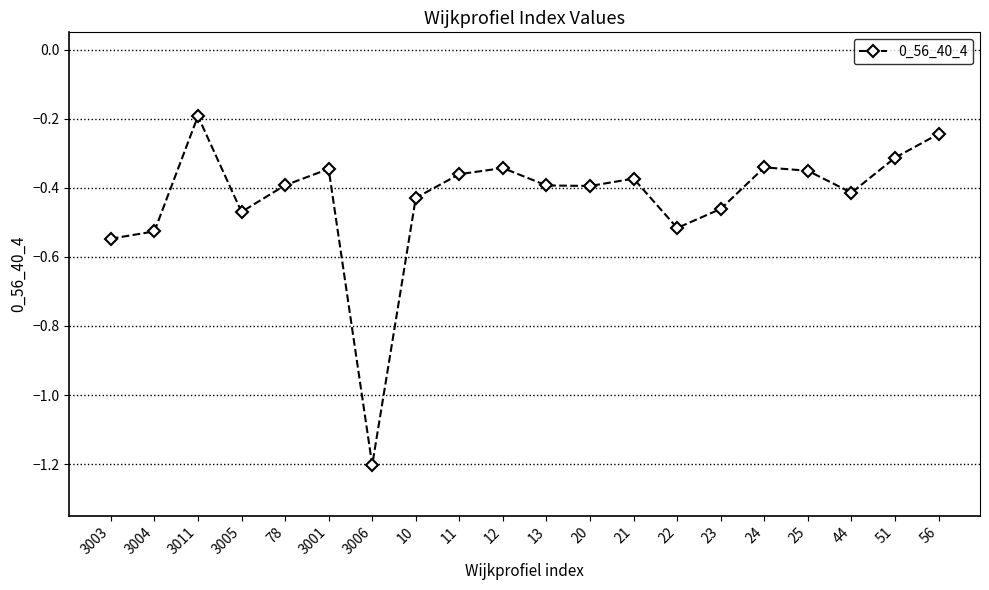

What is the label of the 1st point from the right?

56